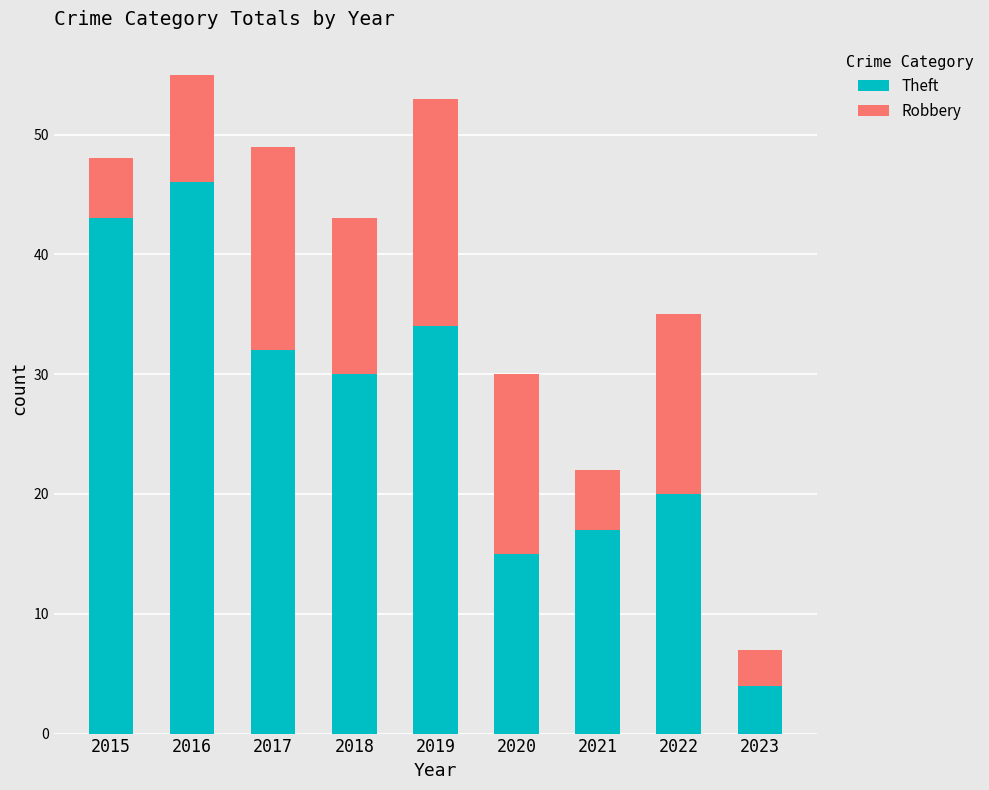

What is the difference between the second highest and second lowest values in the Theft series?

28